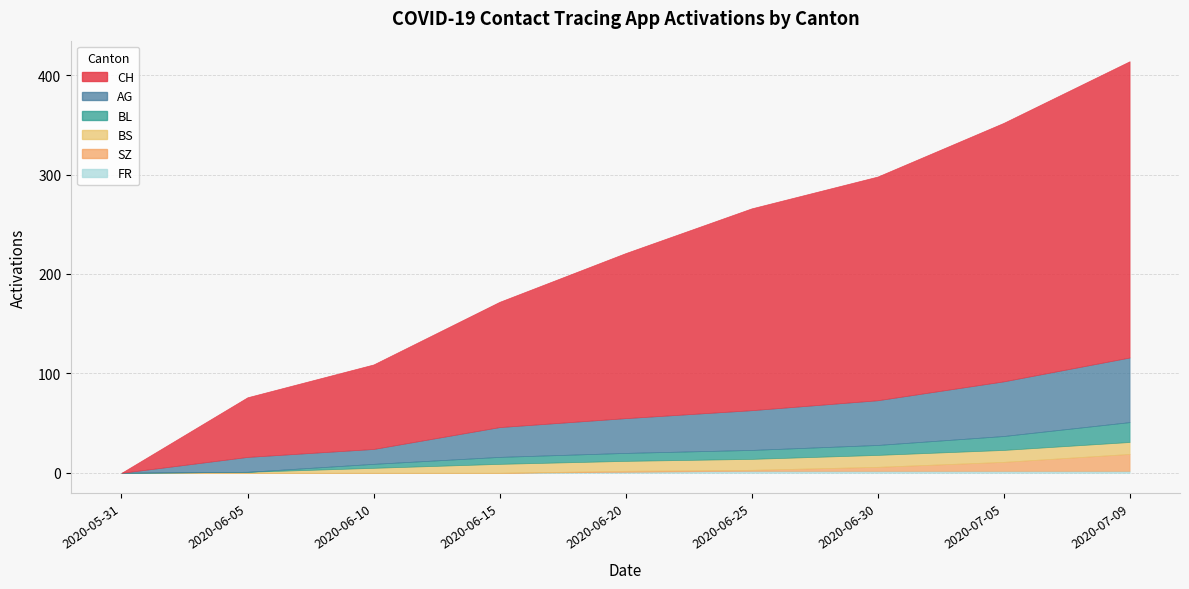

True or false: BL has a value of 0 at 2020-05-31.

True